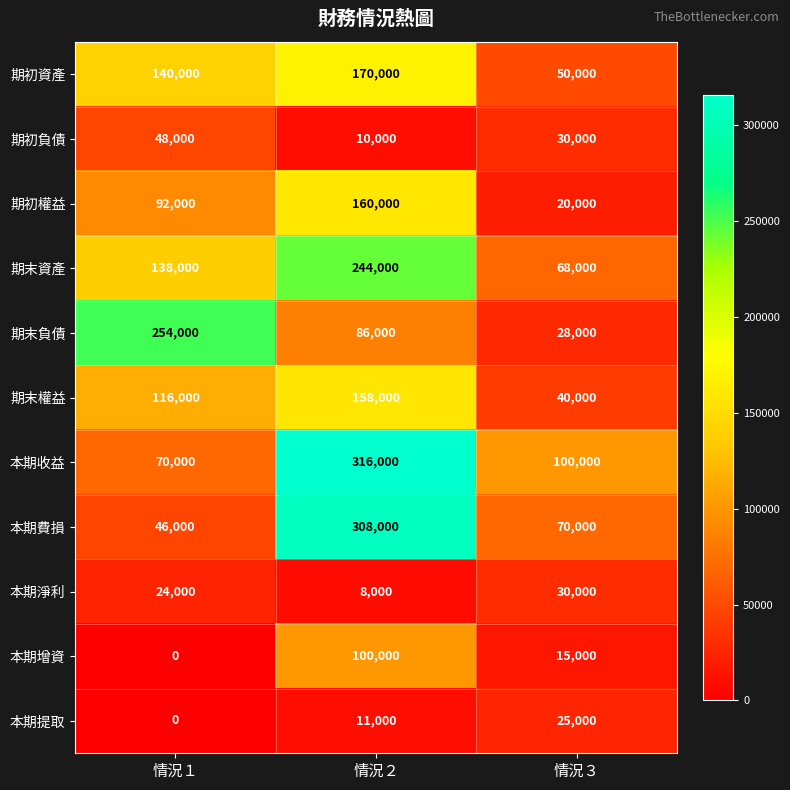

Is it true that 期末資產 equals 138000 at 情況１?

True